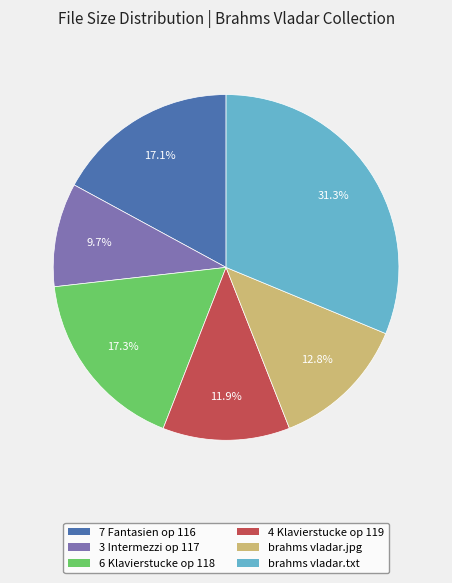

Is there a majority slice in this chart?

No